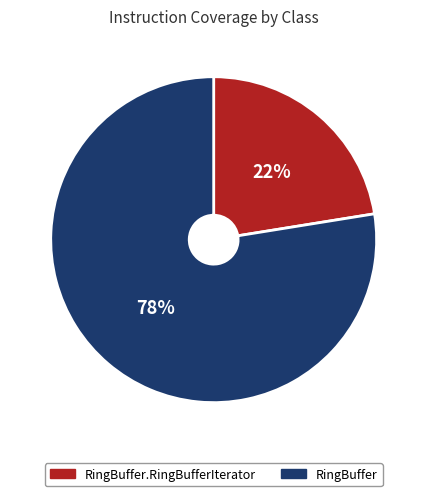

Count the number of slices in the pie.

2